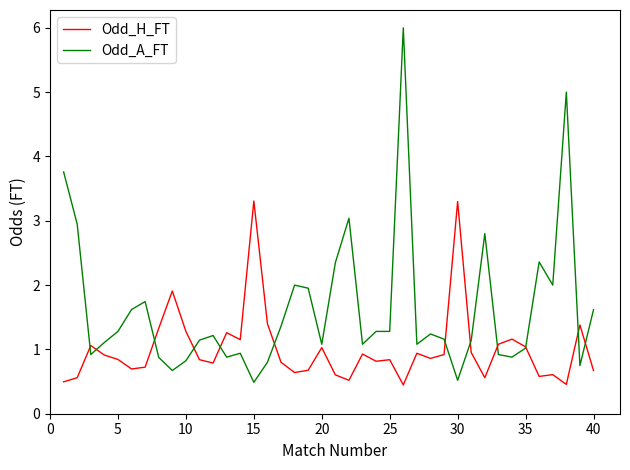

What is the greatest value displayed?

6.0